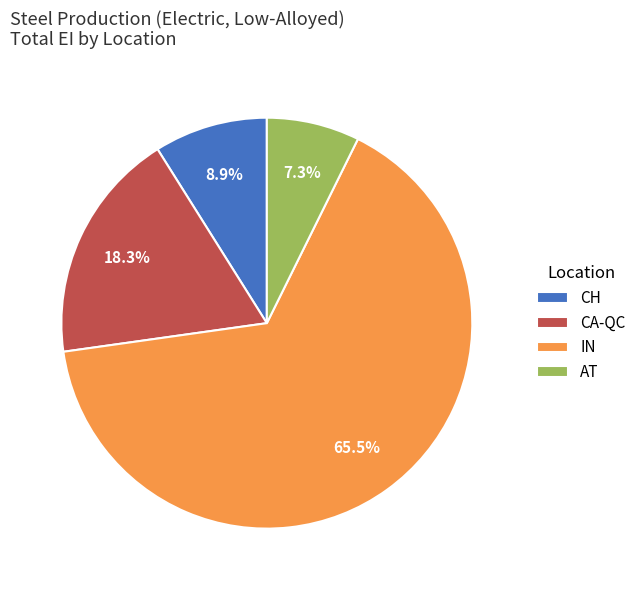

Which slice is the smallest?

AT